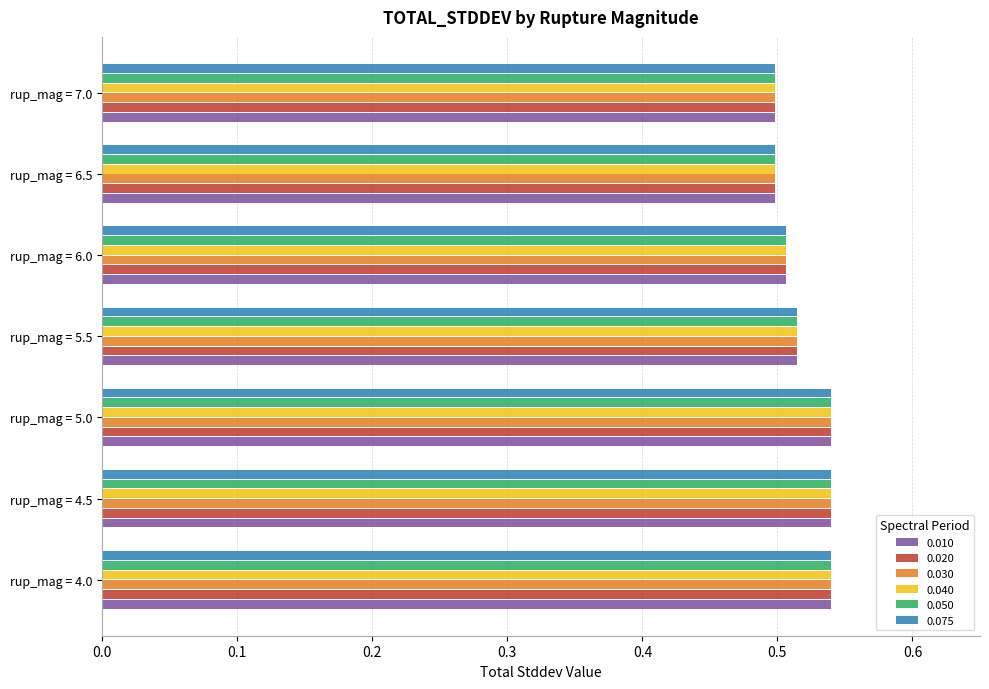

The value of 0.010 at rup_mag = 5.5 is 0.5. True or false?

True